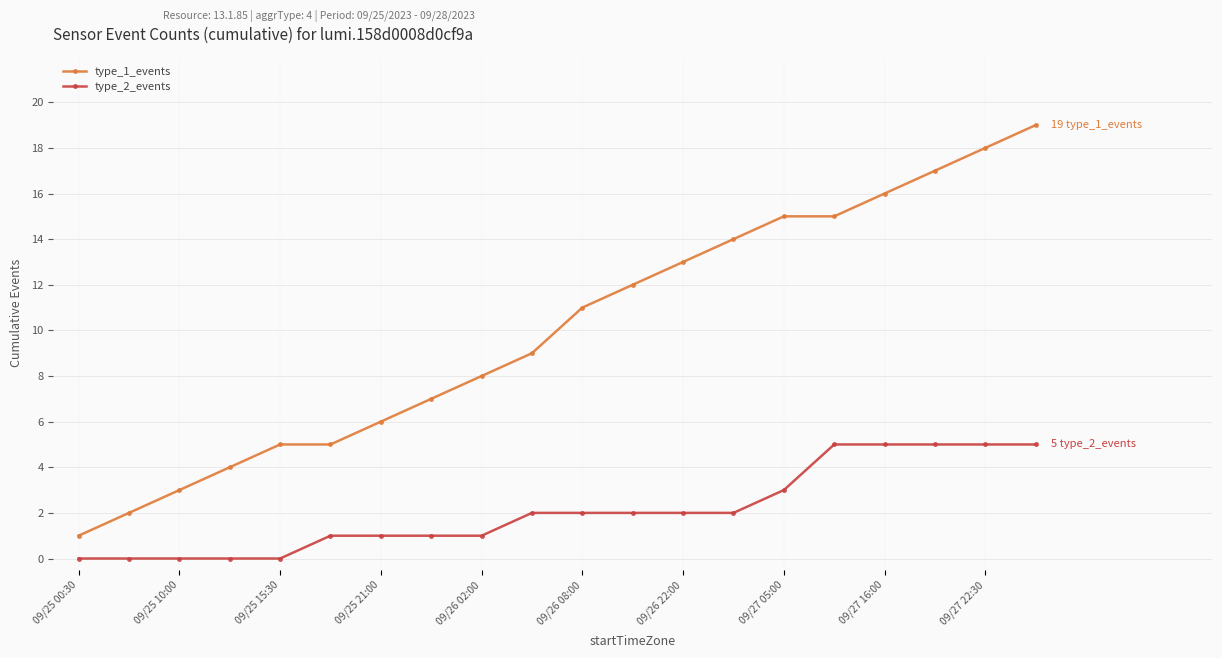

List the series in order of their peak value, highest first.

type_1_events, type_2_events